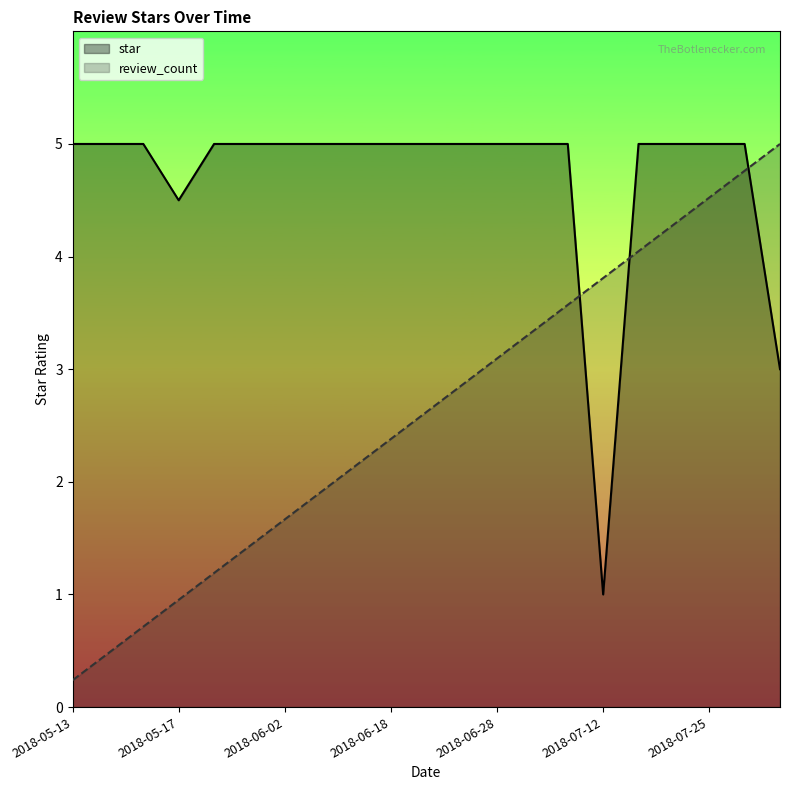

List the series in order of their peak value, lowest first.

review_count, star